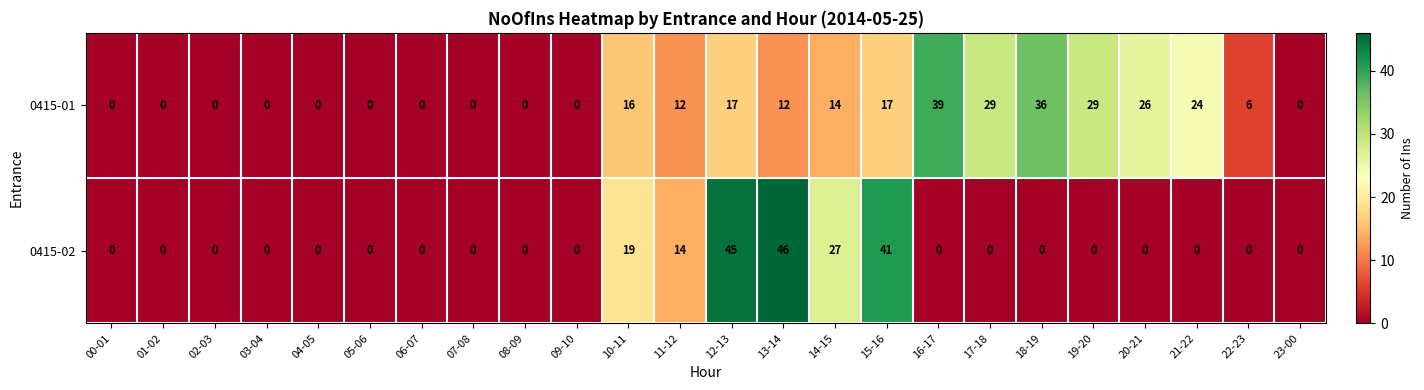

At which label is 0415-02 closest to 23?

10-11